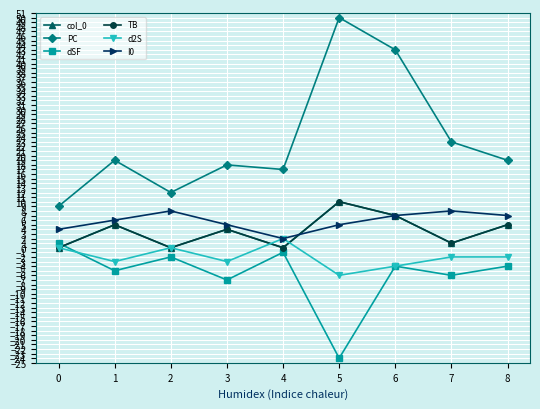

The TB series shows 5 at 8. True or false?

True